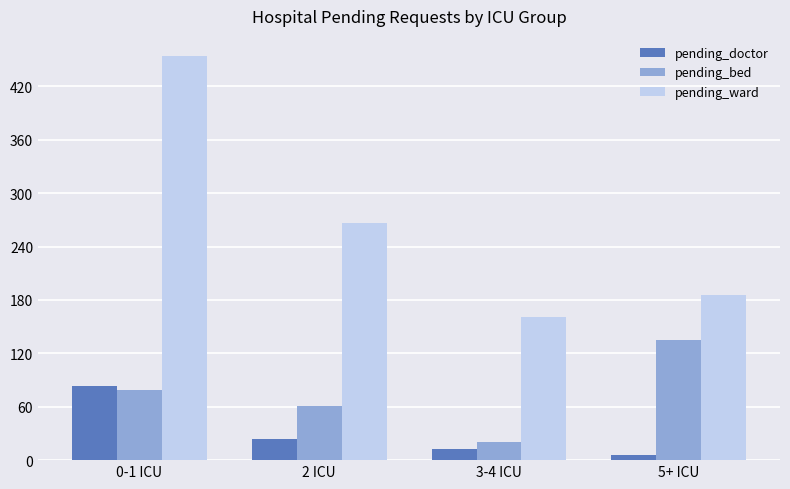

Reading left to right, transcribe all the data shown in this chart.

pending_doctor: 83	24	12	6
pending_bed: 79	61	20	135
pending_ward: 454	266	161	186